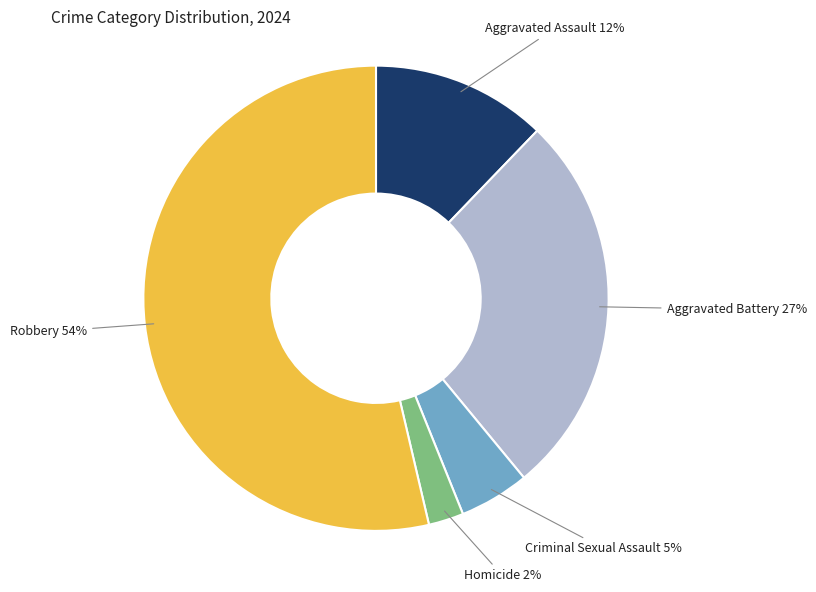

To the nearest percent, what percentage of the pie is Aggravated Battery?

27%